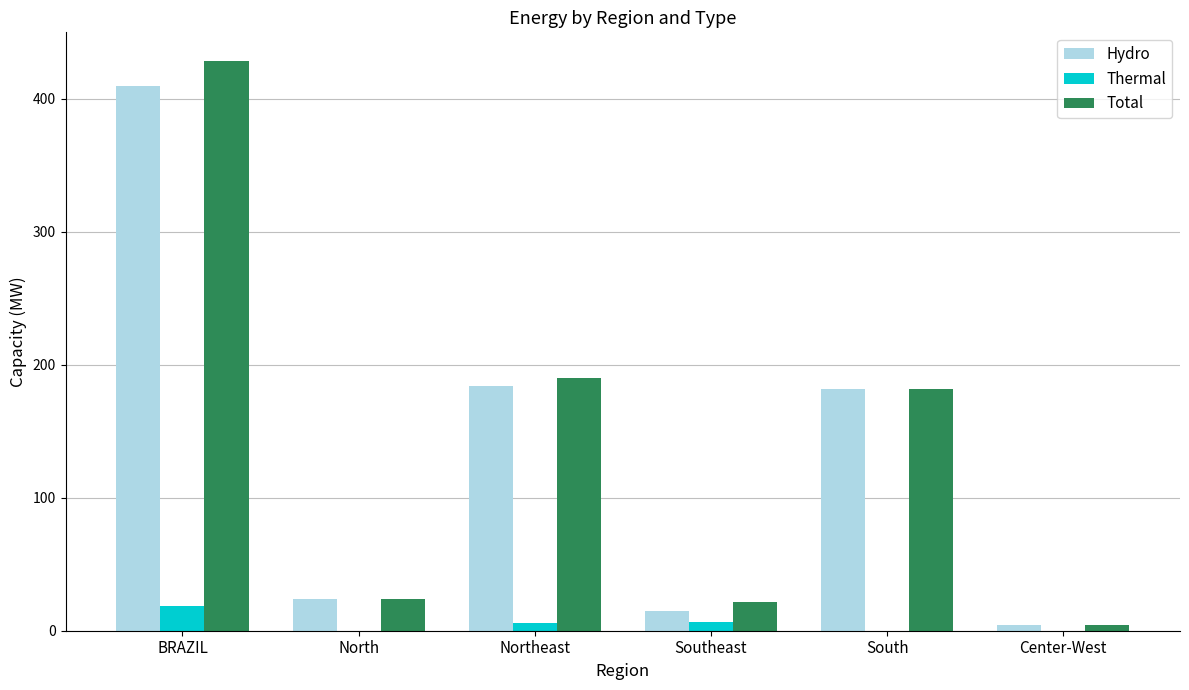

What value does the Total series have at North?

24.1